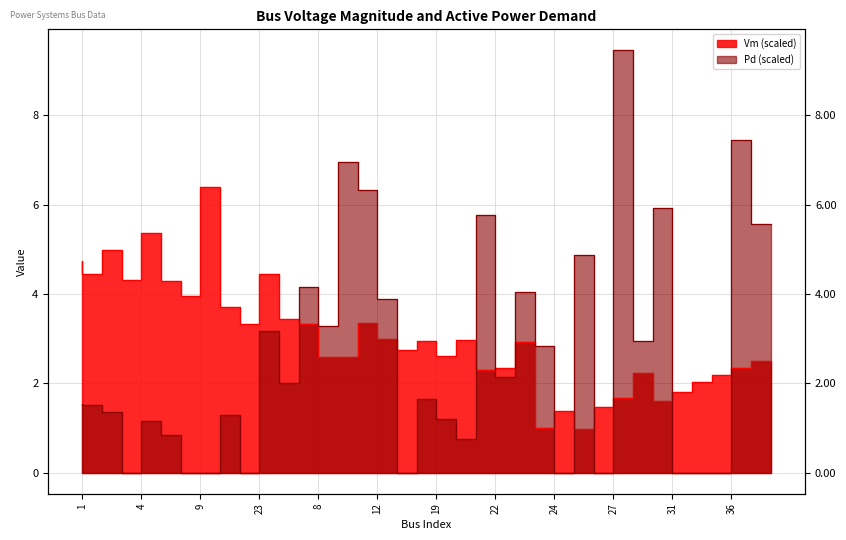

What is the maximum value shown in the chart?

9.4